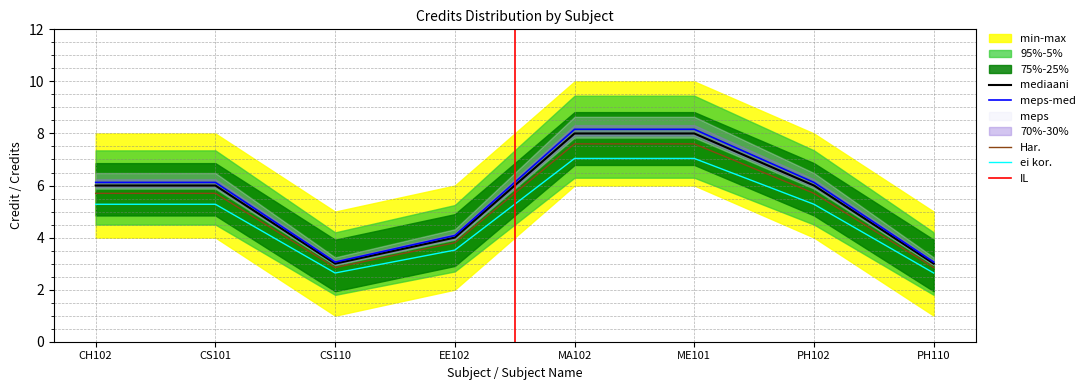

Which series changed the most between MA102 and ME101?

Credit